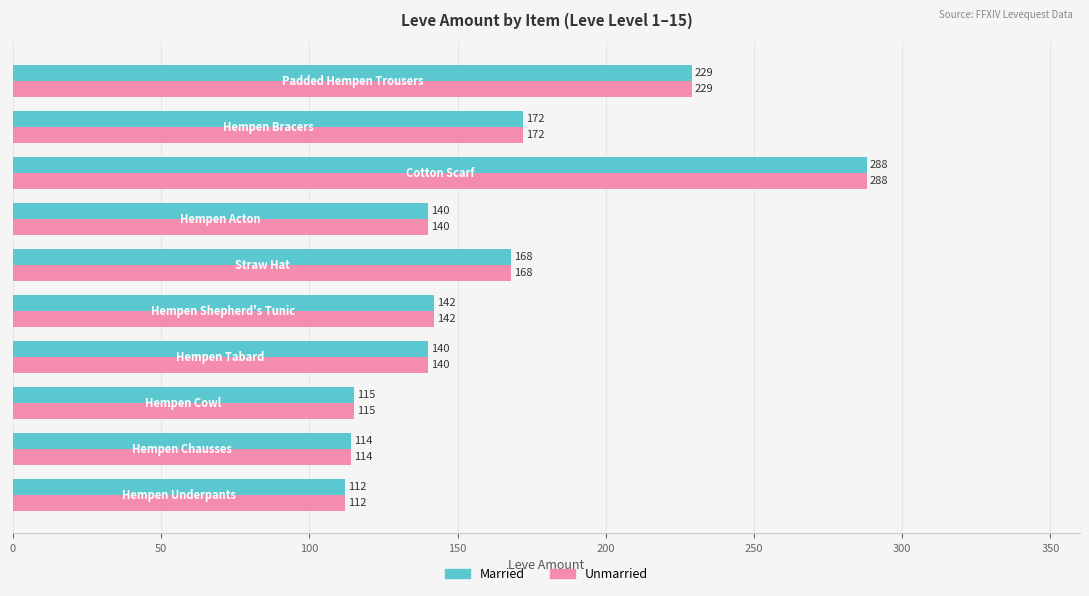

At how many categories does at least one series exceed 130?

7